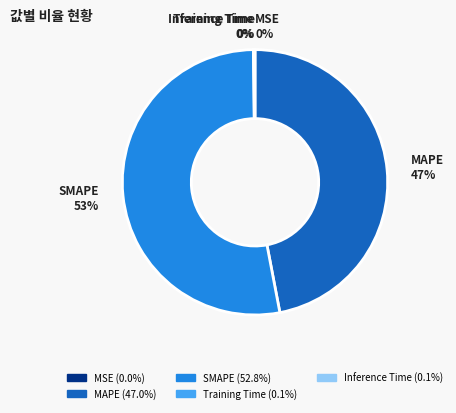

Which category has the biggest portion of the pie?

SMAPE